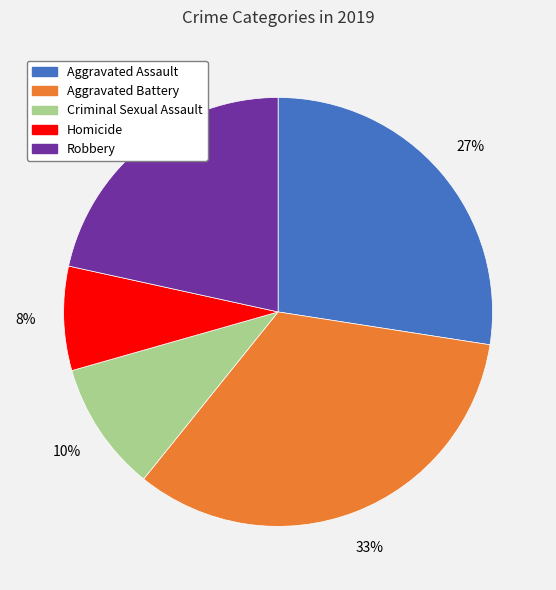

Is there a majority slice in this chart?

No